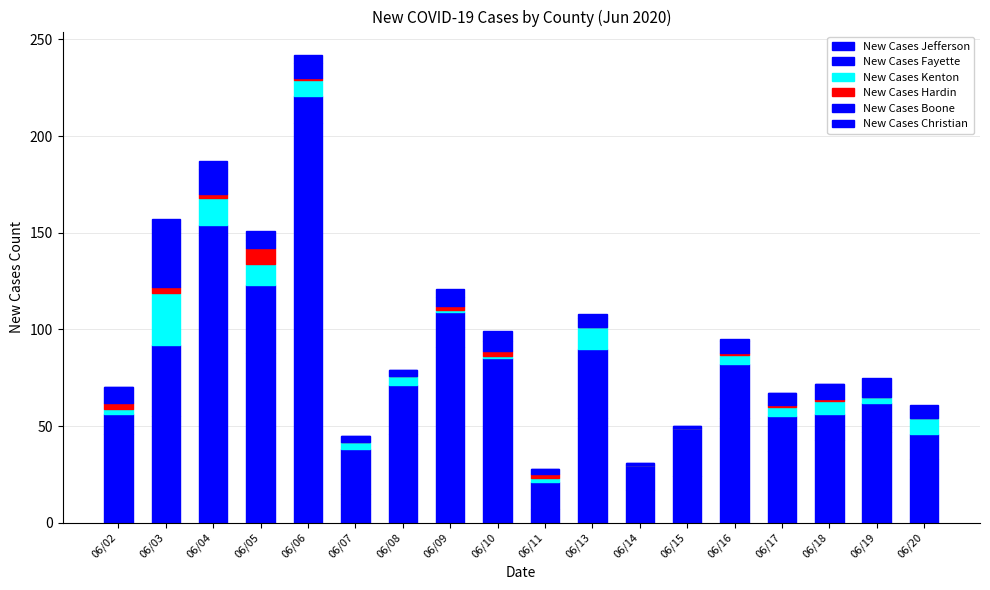

The New Cases Fayette series shows 19 at 06/06. True or false?

False